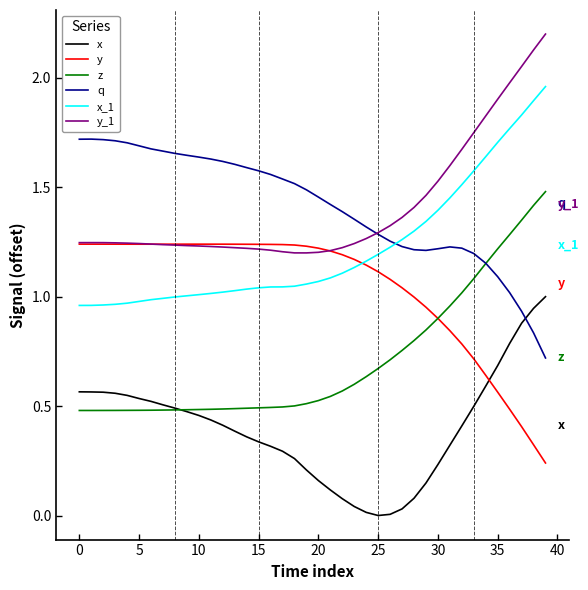

What is the maximum value shown in the chart?

2.2